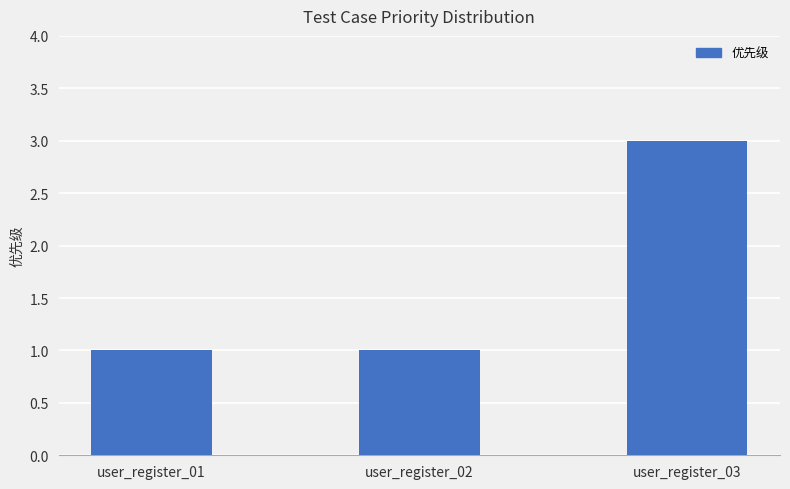

Is it true that the value at user_register_02 is 1?

True